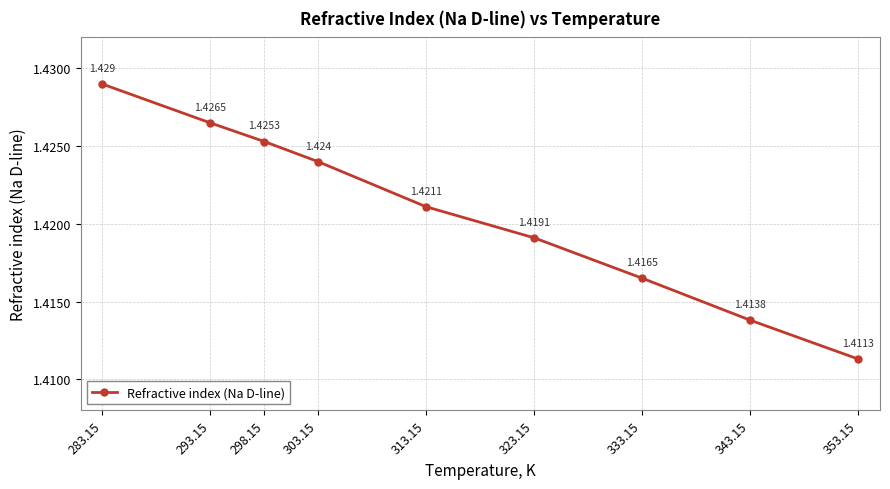

Does the chart have visible grid lines?

Yes